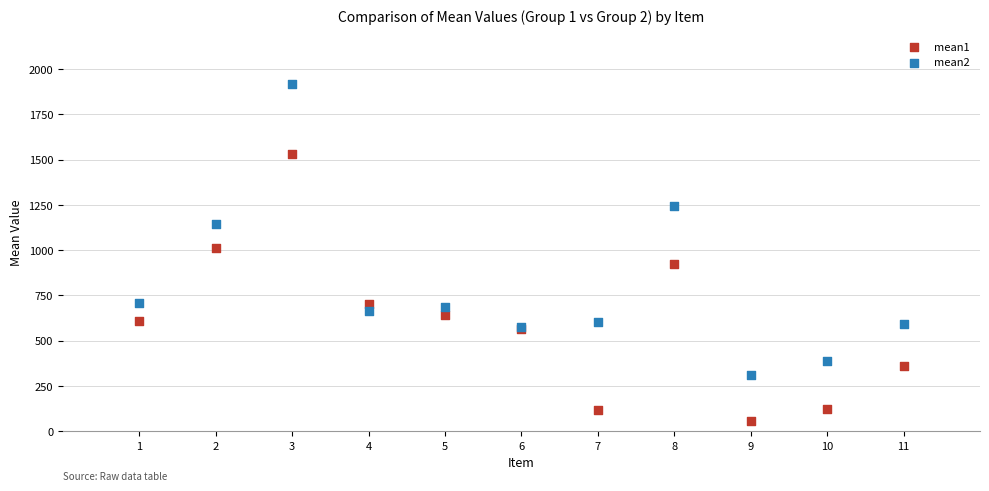

In the mean2 series, what Y value is closest to 1112?

1141.5